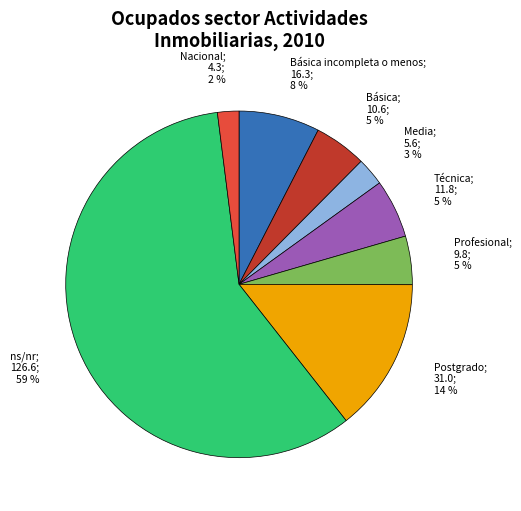

To the nearest percent, what is the average slice percentage?

12%